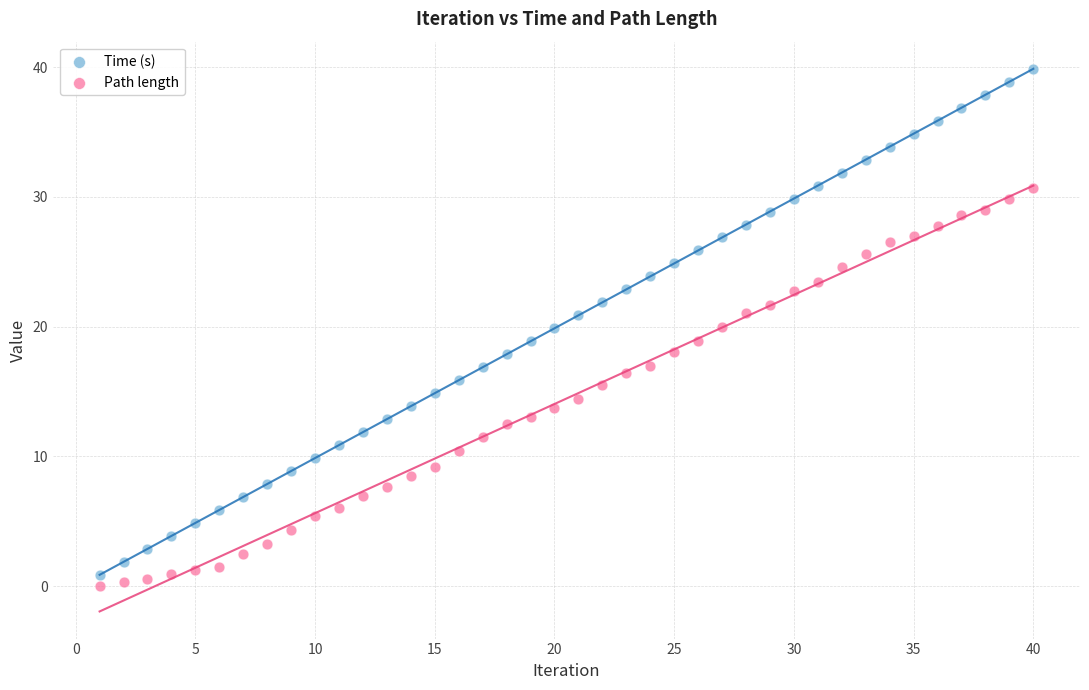

What are all the series names shown in the legend?

Time (s), Path length